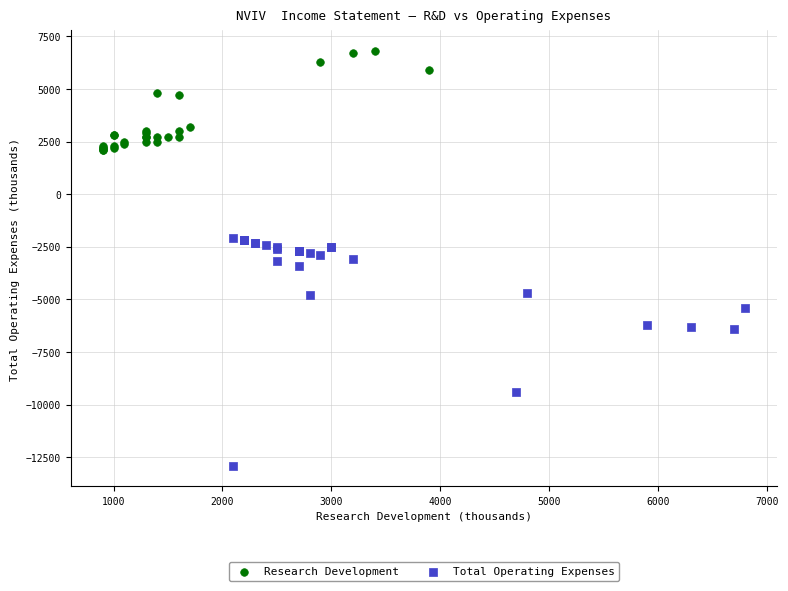

Which series has the widest spread of Y values?

Total Operating Expenses